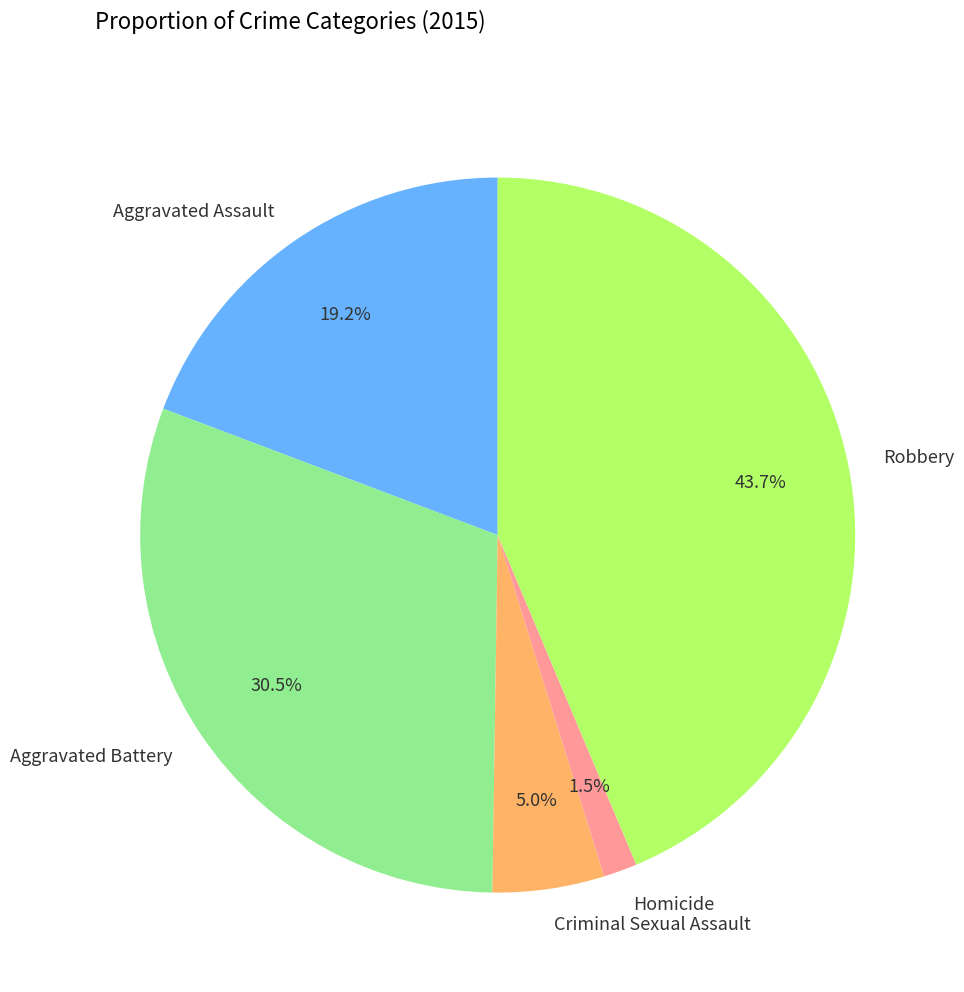

How many slices are in this pie chart?

5